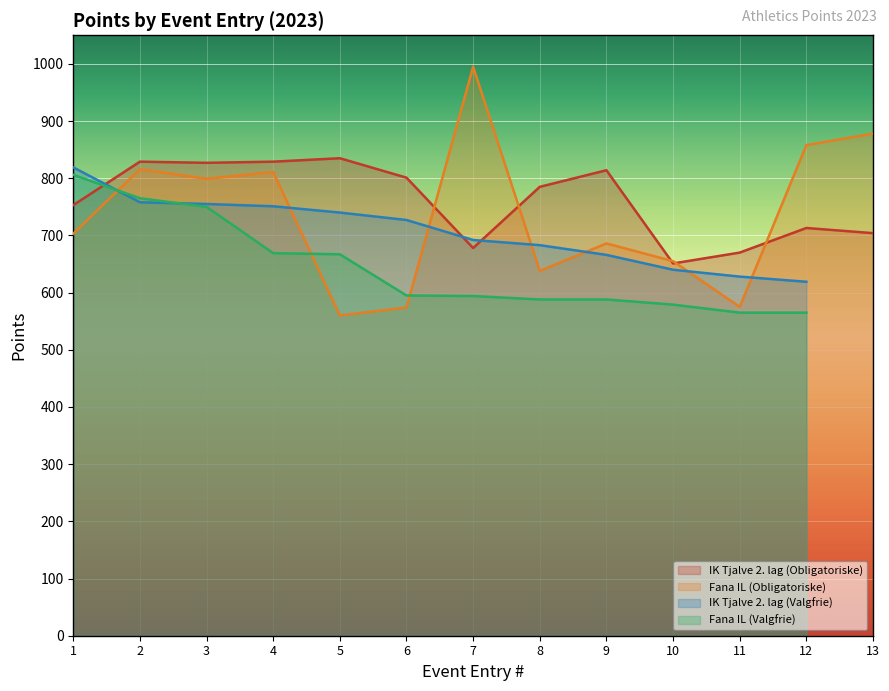

How many values in the IK Tjalve 2. lag (Obligatoriske) series are below 785?

6